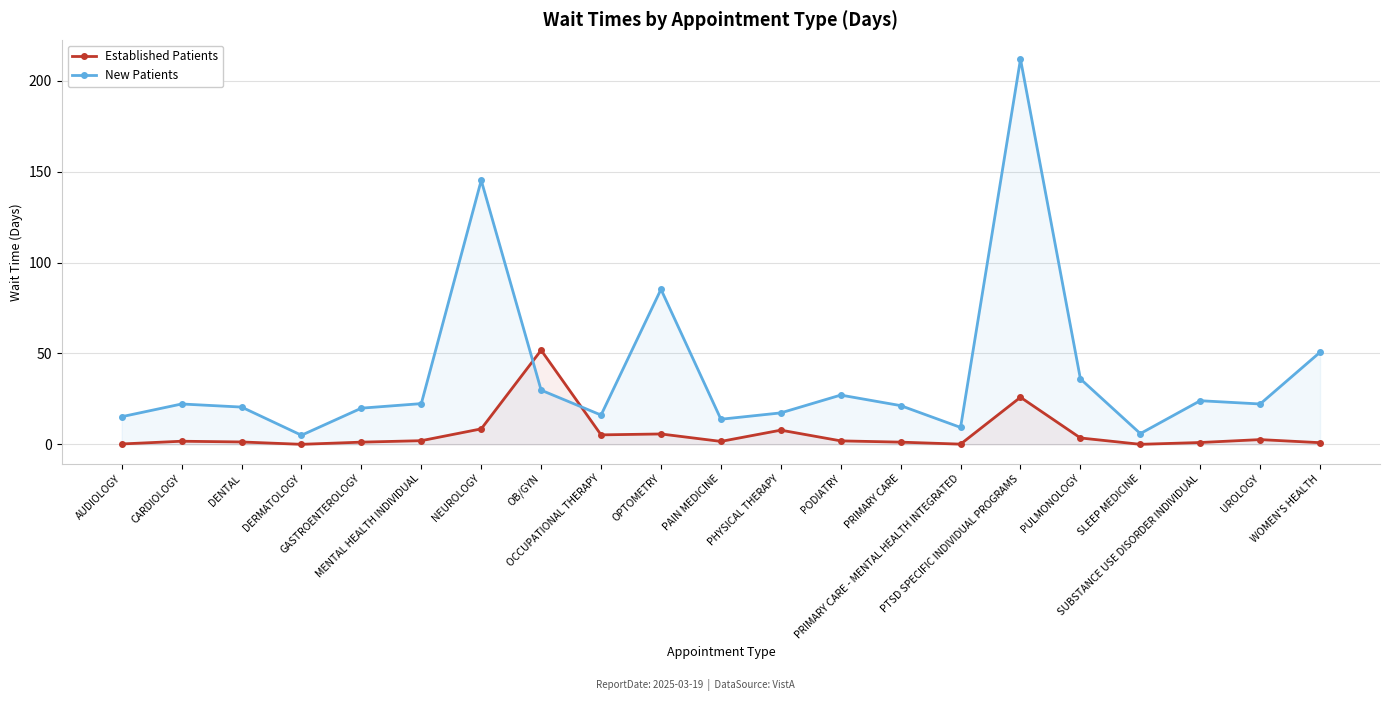

What position from the left is UROLOGY?

20